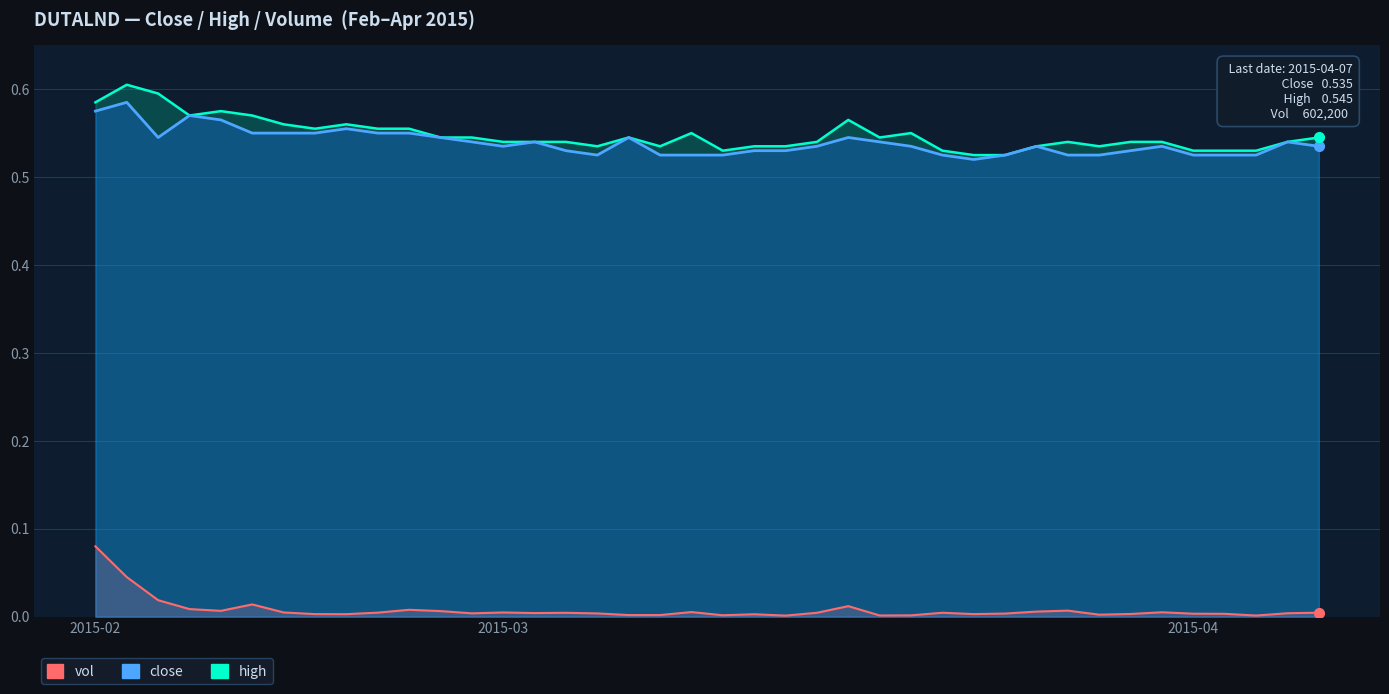

What are all the series names shown in the legend?

close, high, vol